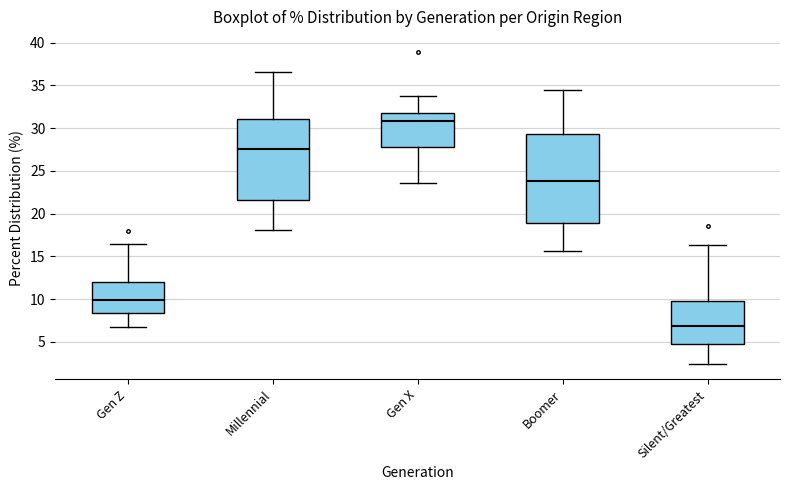

Comparing the boxes themselves (not the whiskers), which one is the tallest?

Boomer